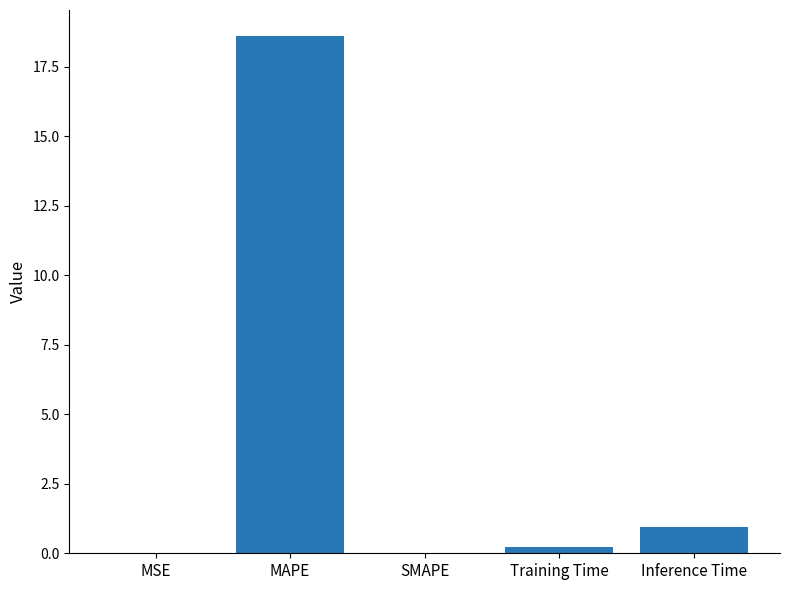

Between MSE and Training Time, which is larger?

Training Time